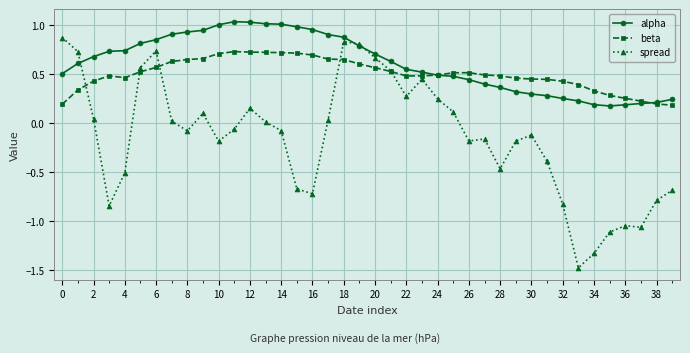

Which series has the widest spread of values?

spread